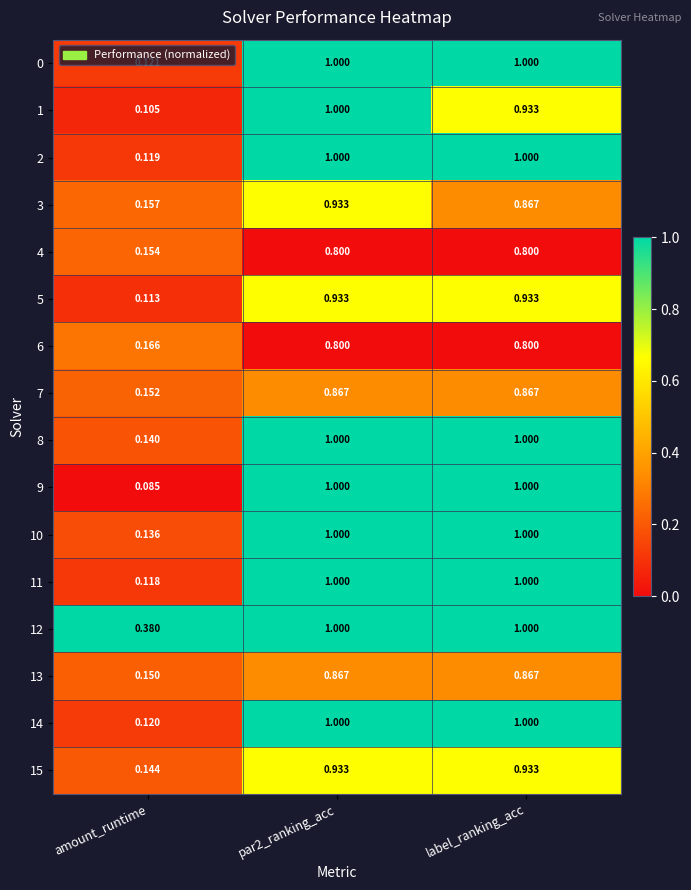

Where is 7 nearest to the value 0?

amount_runtime